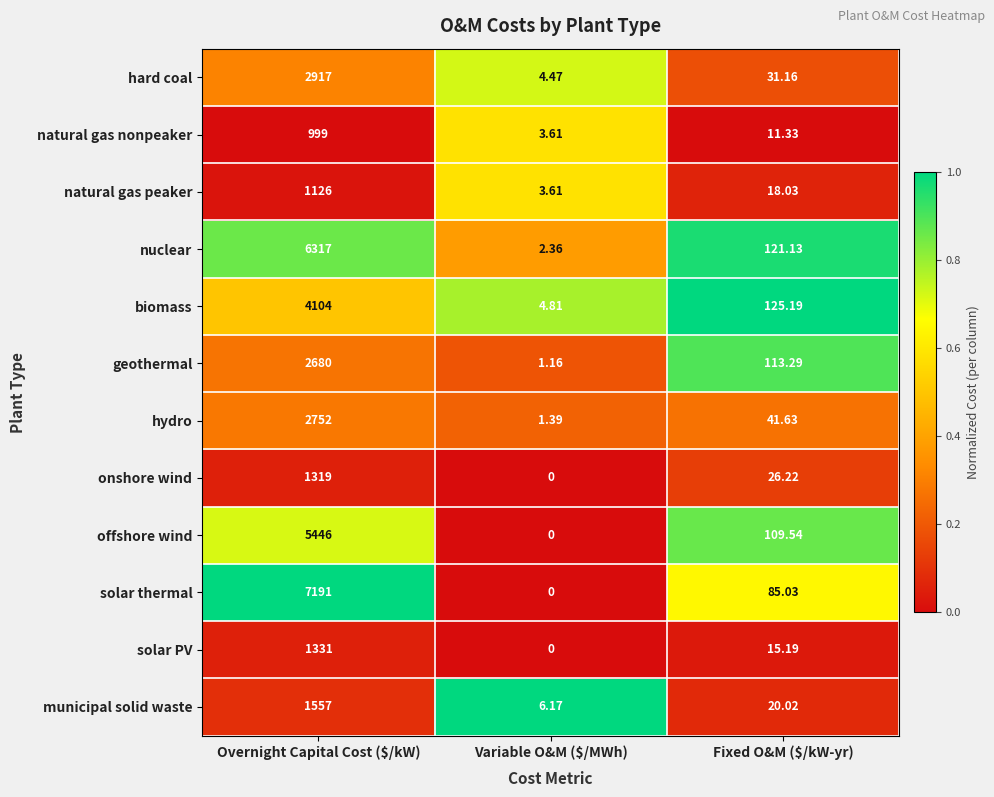

Which series has the largest range (max minus min)?

solar thermal